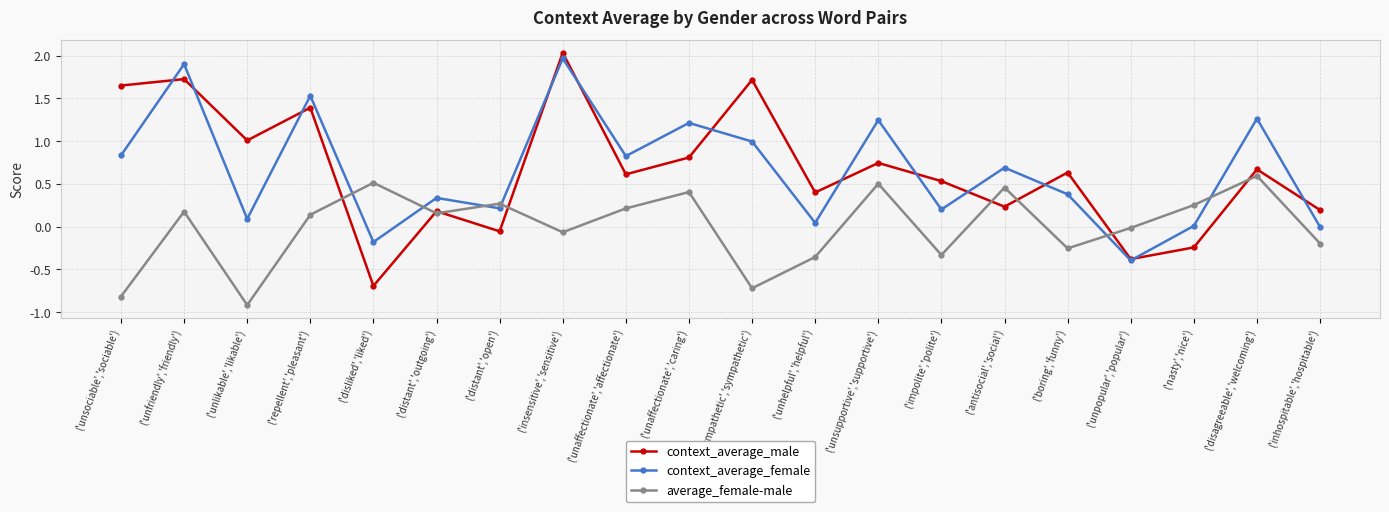

The average_female-male series shows 0.5 at ('unsupportive','supportive'). True or false?

True